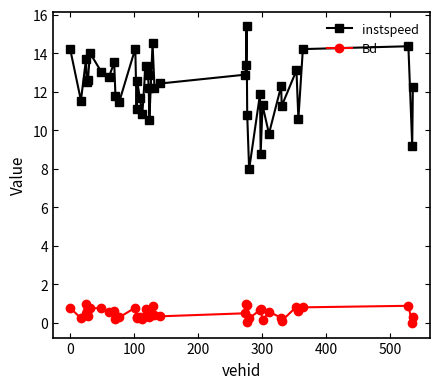

How many interior local valleys does the instspeed series have?

14